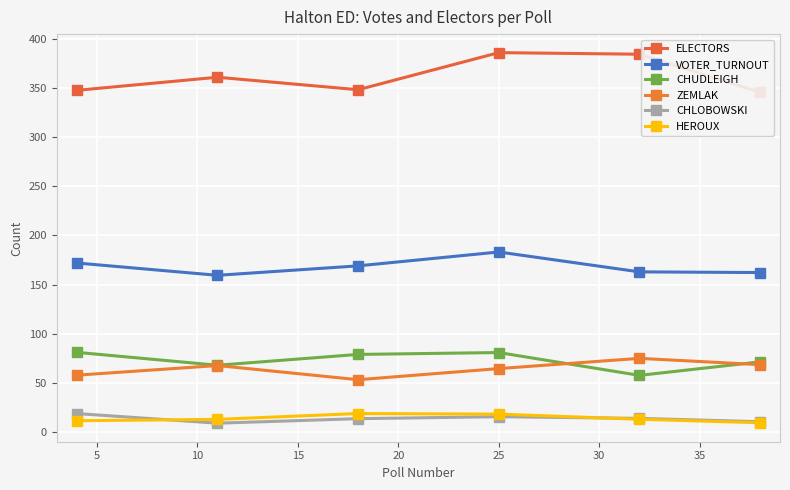

True or false: CHUDLEIGH and HEROUX intersect in this chart.

False